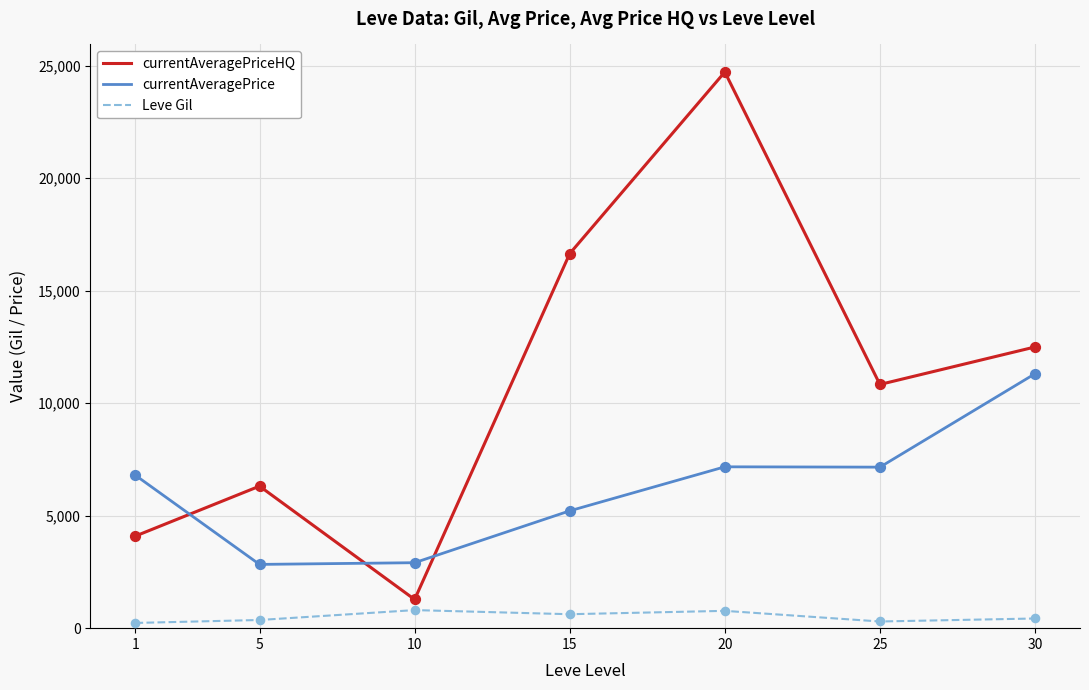

Which series changed the most between 25 and 30?

currentAveragePrice